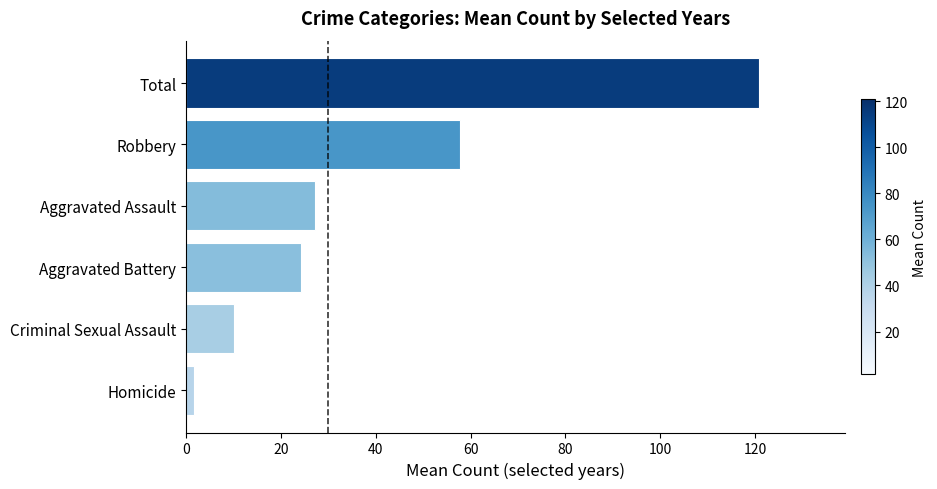

Reading bottom to top, transcribe all the data shown in this chart.

Homicide=1.7	Criminal Sexual Assault=10.0	Aggravated Battery=24.2	Aggravated Assault=27.2	Robbery=57.8	Total=120.8